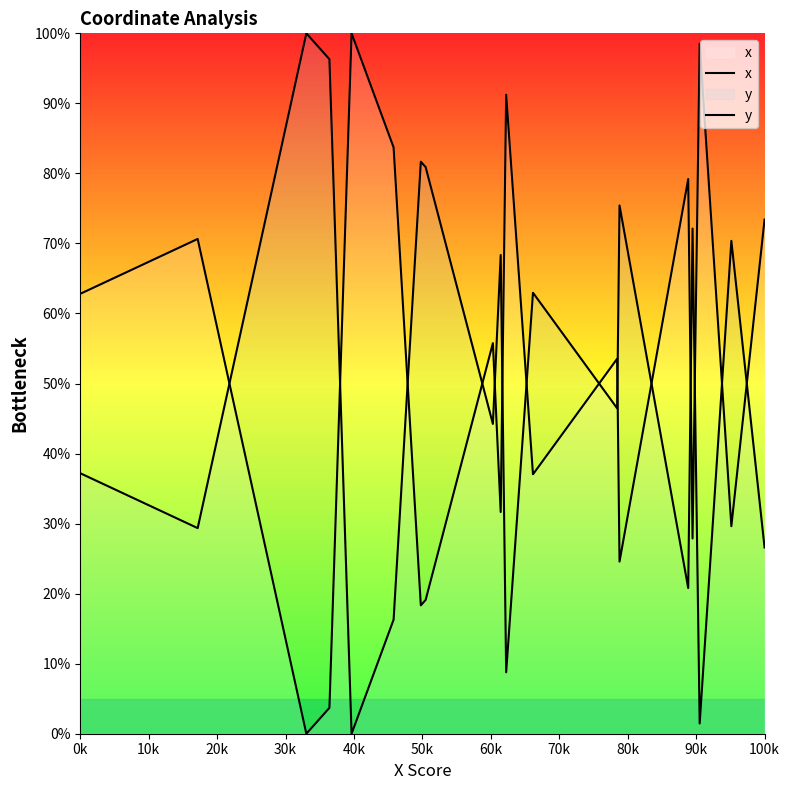

How many lines are shown in the chart?

2